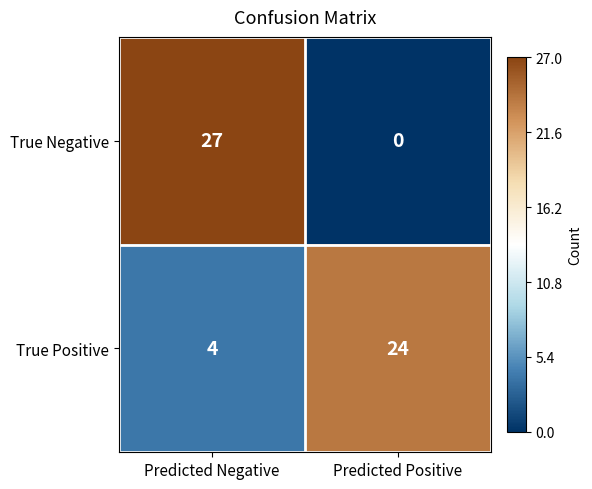

Rank the series by their average value, from lowest to highest.

True Negative, True Positive